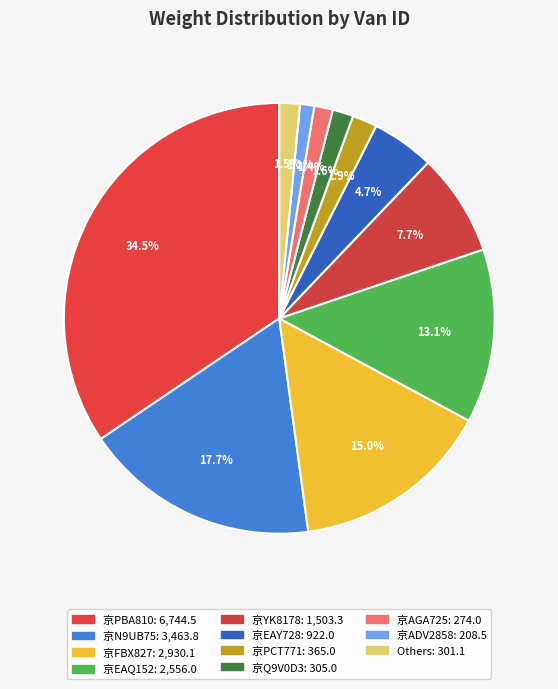

Count the number of slices in the pie.

11